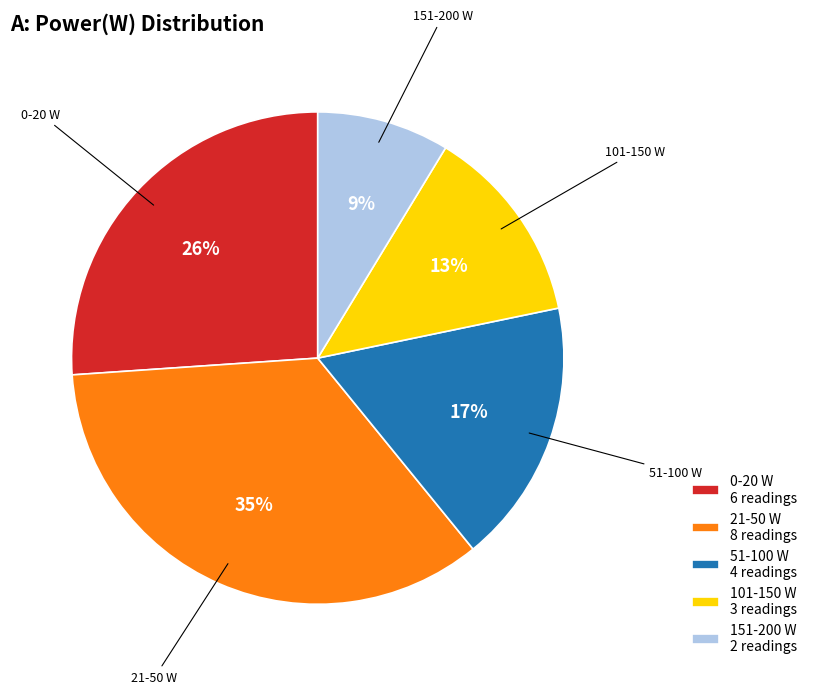

Between 151-200 W 2 readings and 101-150 W 3 readings, which is larger?

101-150 W 3 readings